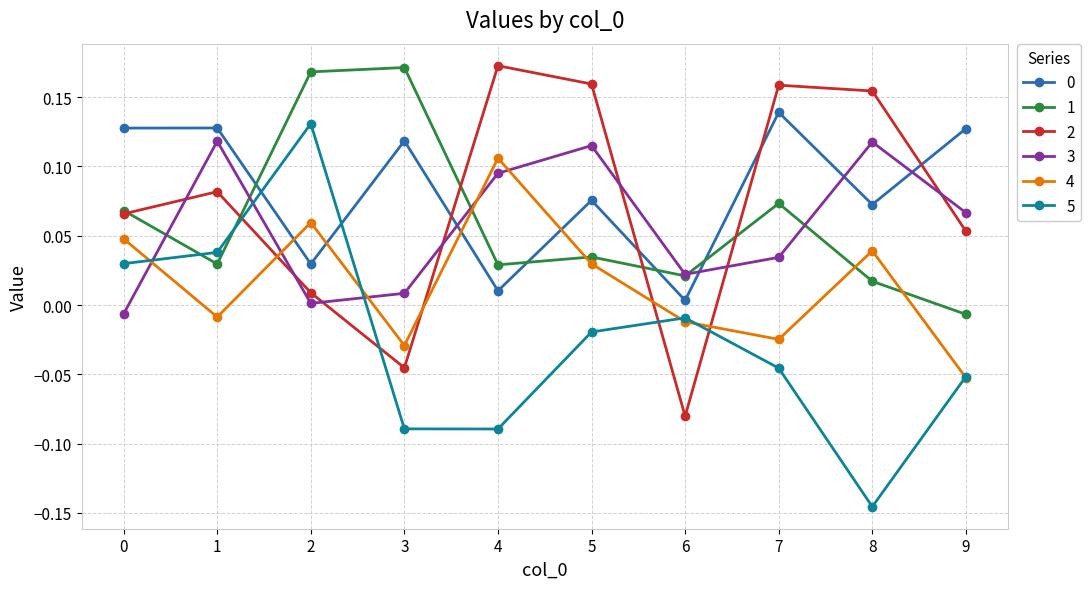

Where is the first local maximum for 5?

2